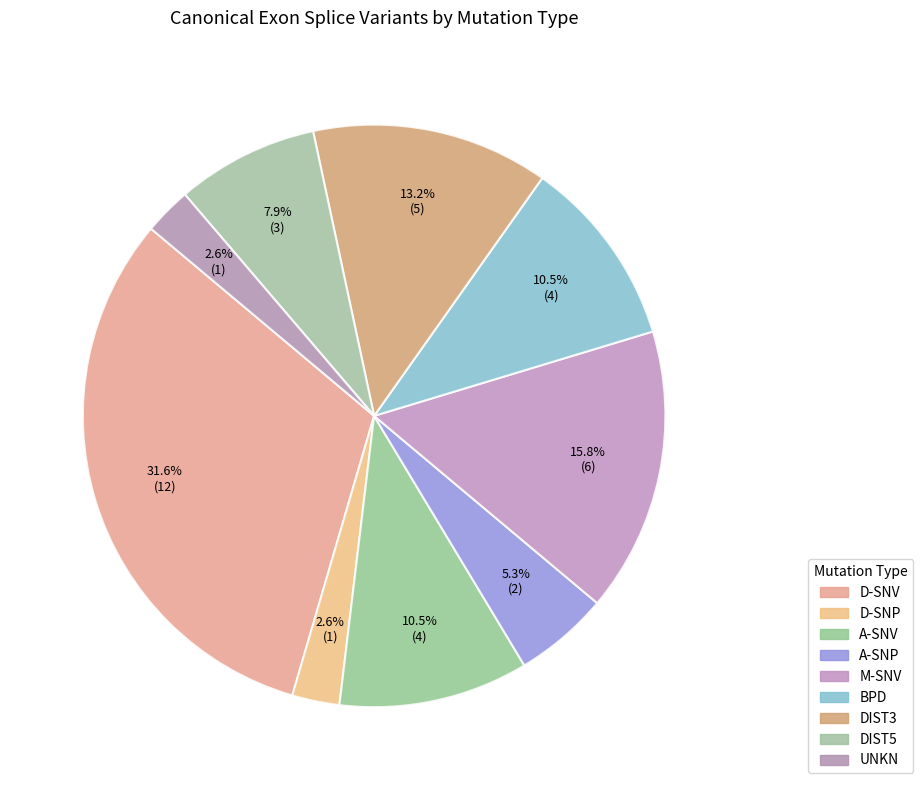

How many slices are in this pie chart?

9